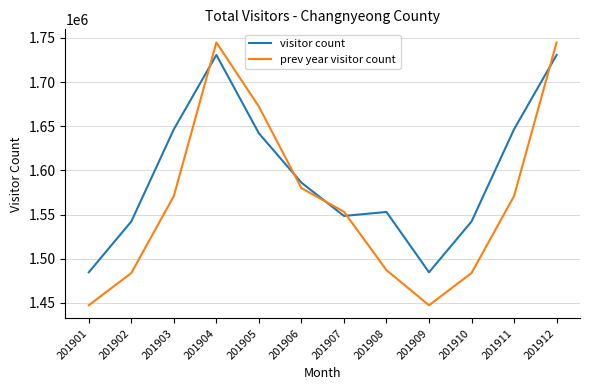

How many values in the prev year visitor count series are below 1571018?

6